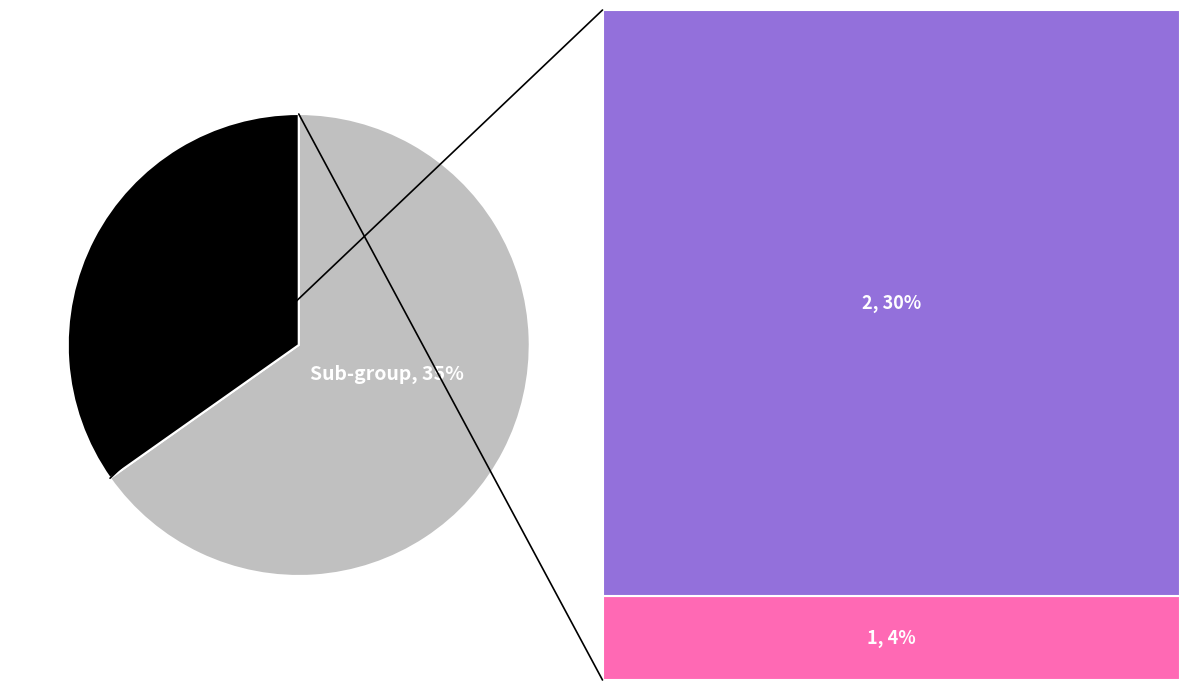

Combined, what portion of the pie is 1 and 0?

69.6%